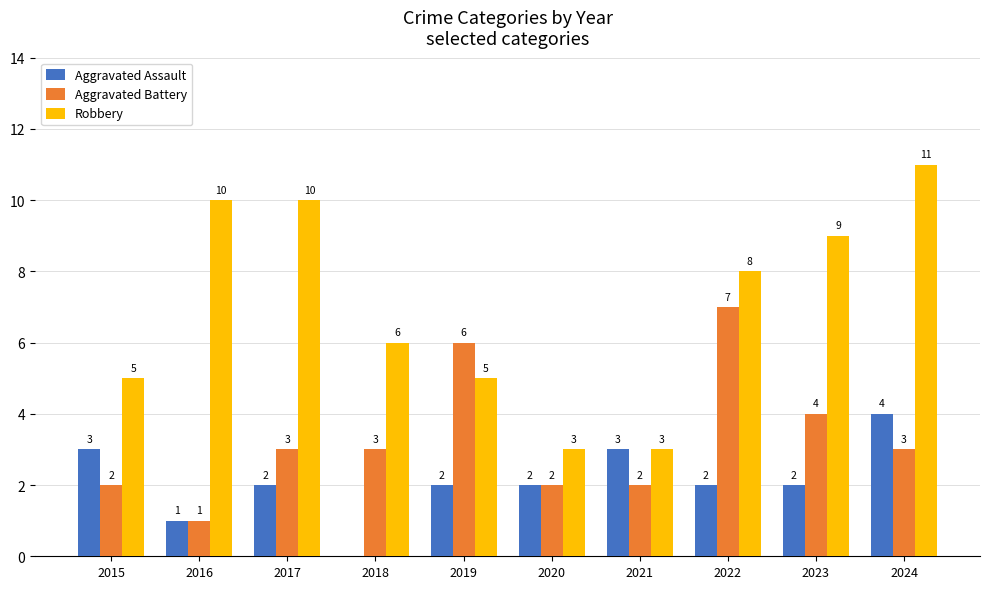

Which series changed the most between 2019 and 2022?

Robbery